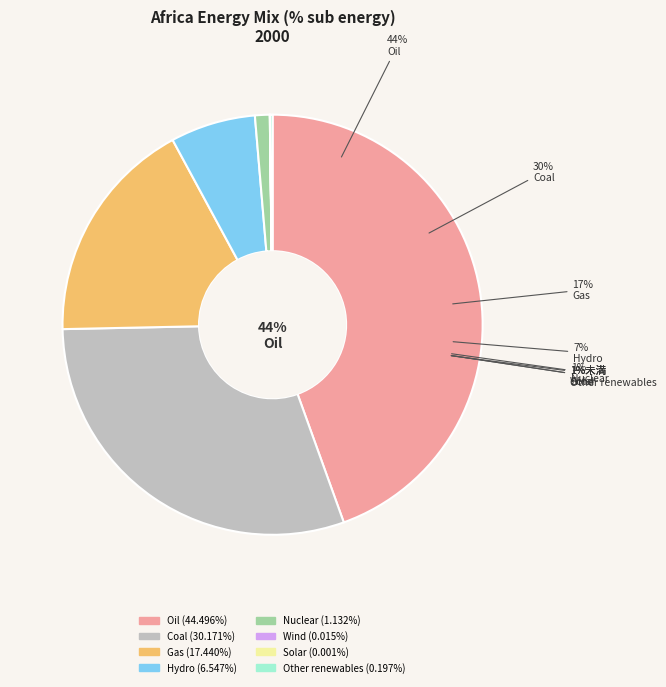

Rank the categories by value from lowest to highest.

Solar, Wind, Other renewables, Nuclear, Hydro, Gas, Coal, Oil